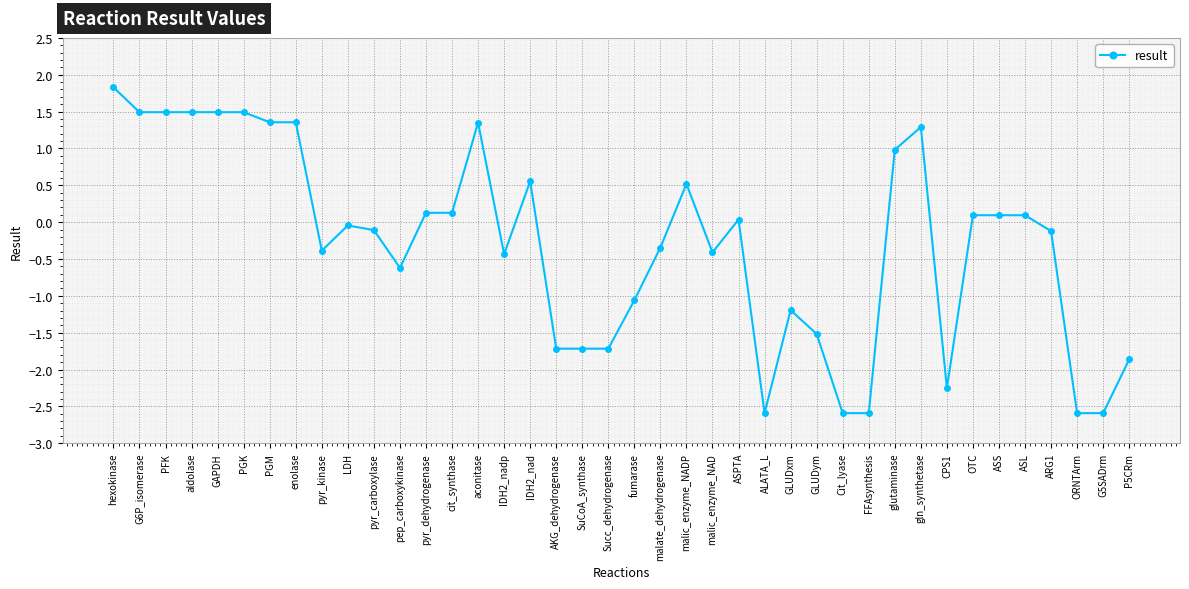

What is the minimum value shown in the chart?

-2.6